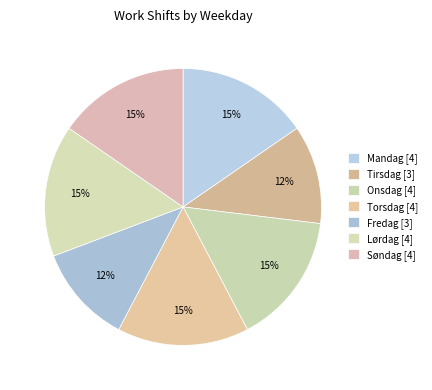

How many segments does this pie chart have?

7